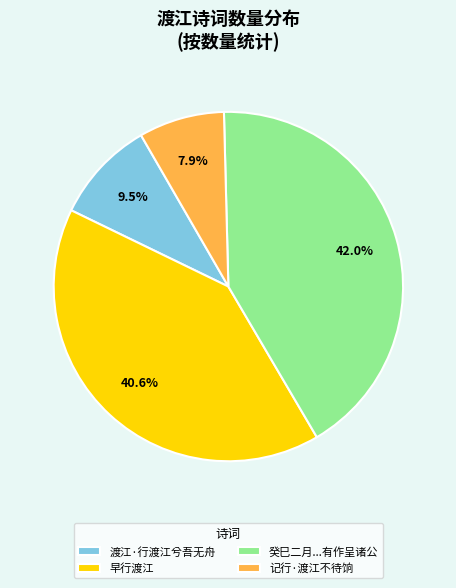

Which slice is the largest?

癸巳二月...有作呈诸公